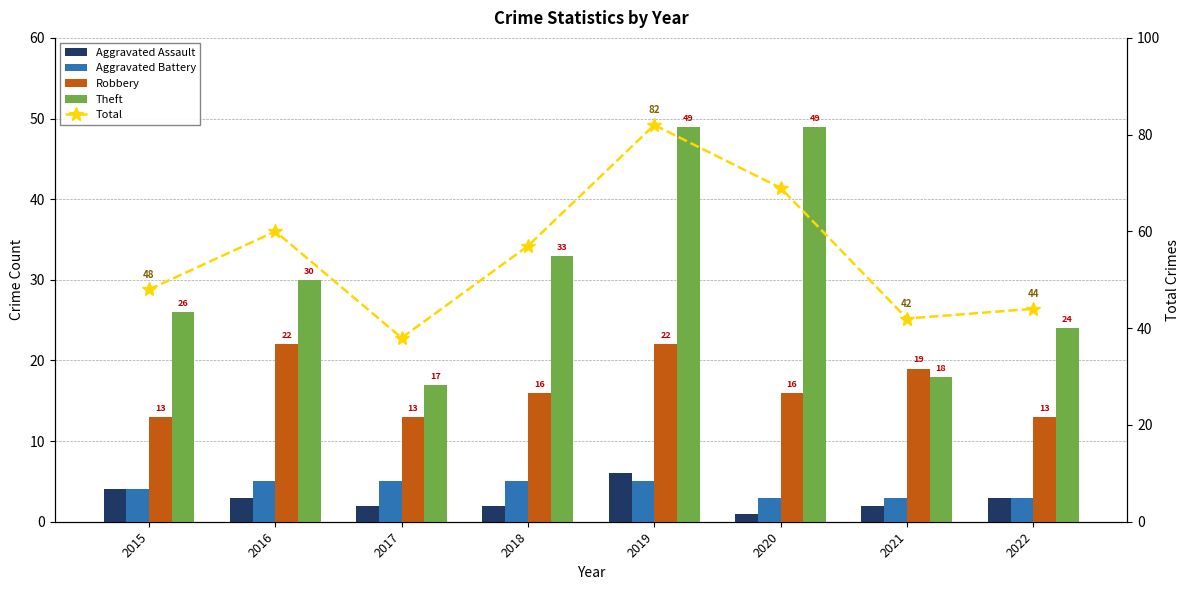

Reading right to left, extract all data points from this chart.

Aggravated Assault: 3	2	1	6	2	2	3	4
Aggravated Battery: 3	3	3	5	5	5	5	4
Robbery: 13	19	16	22	16	13	22	13
Theft: 24	18	49	49	33	17	30	26
Total: 44	42	69	82	57	38	60	48